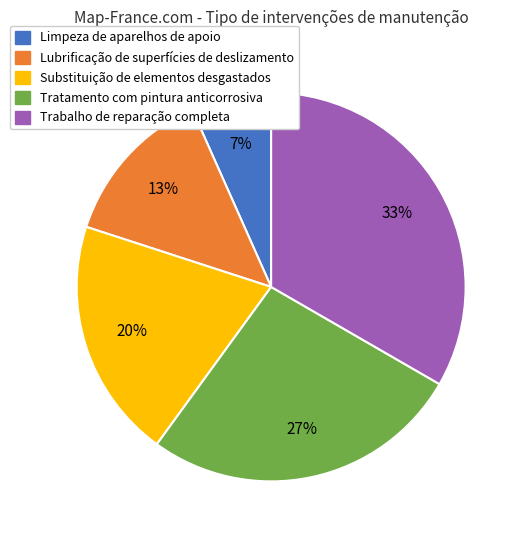

Count the number of slices in the pie.

5